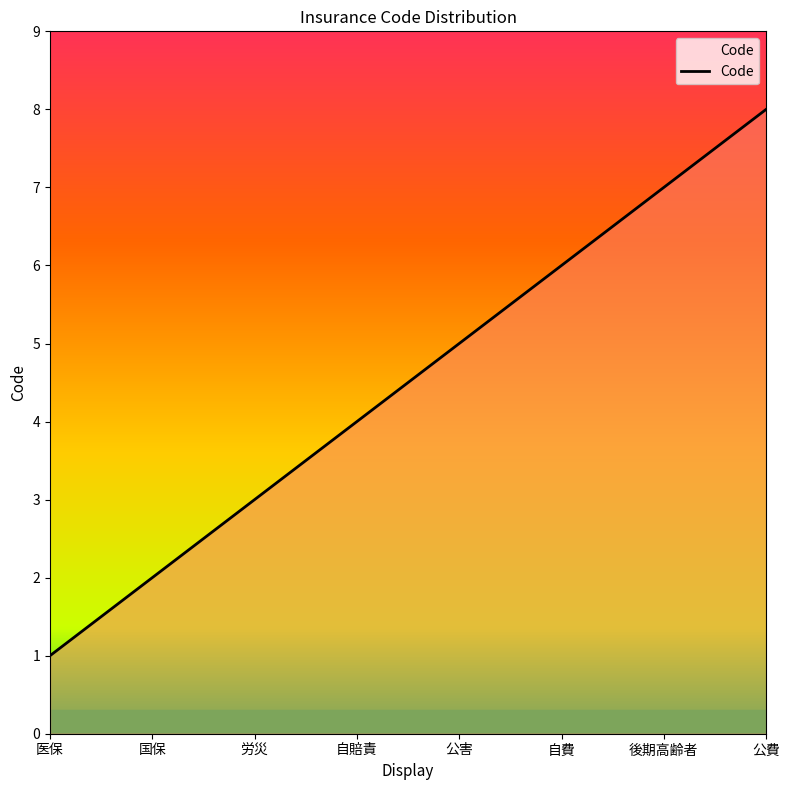

What is the ratio of the value at 自費 to the value at 労災?

2.0